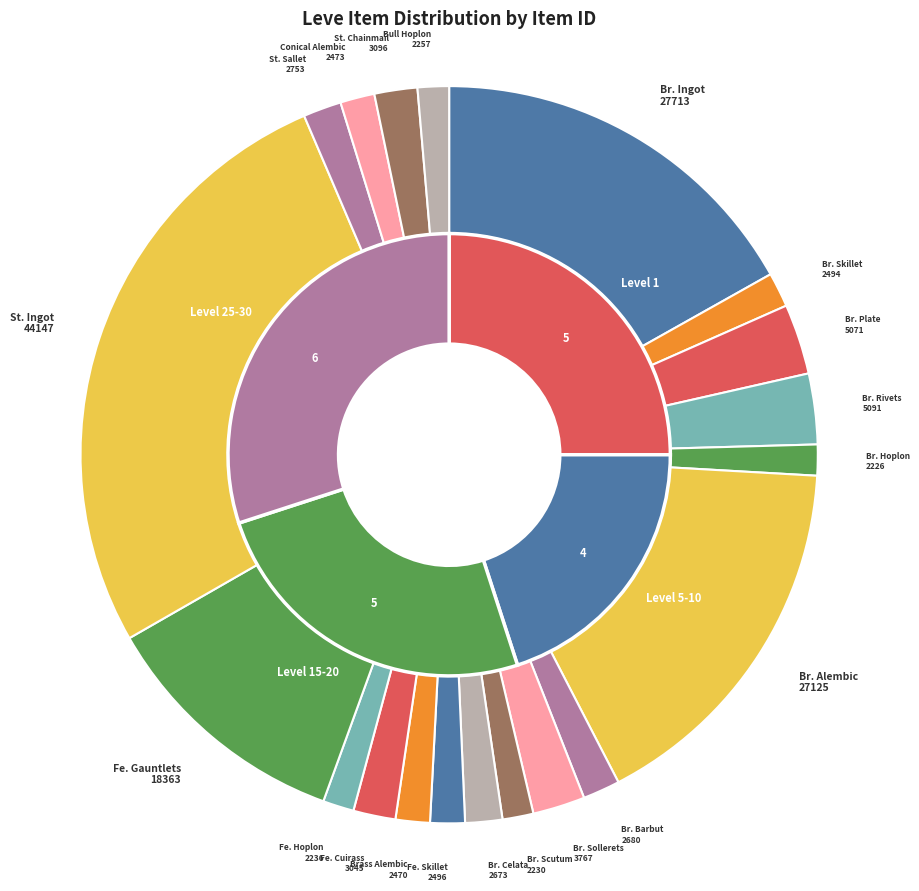

Does Bronze Scutum account for over 50% of the chart?

No